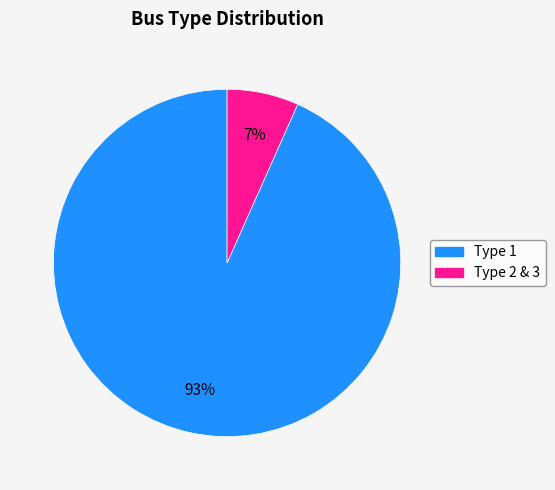

Count the number of slices in the pie.

2